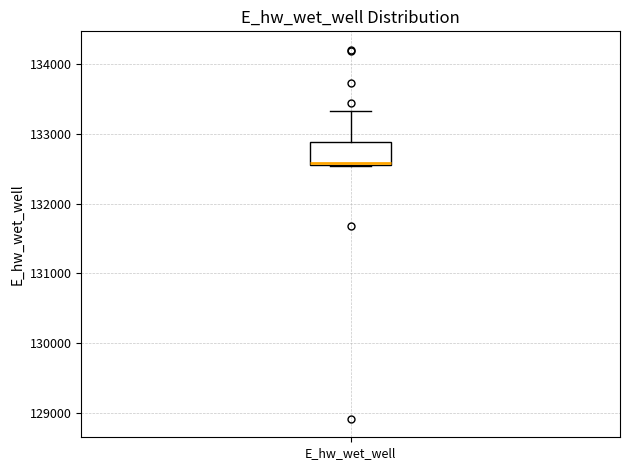

Read this box plot against the y-axis: the position of the median line, the range covered by the box, and the ends of both whiskers. The values are not printed on the chart, so give them approximately, as read against the axis.

median 132600, box 132500 to 132900, whiskers 132500 to 133300